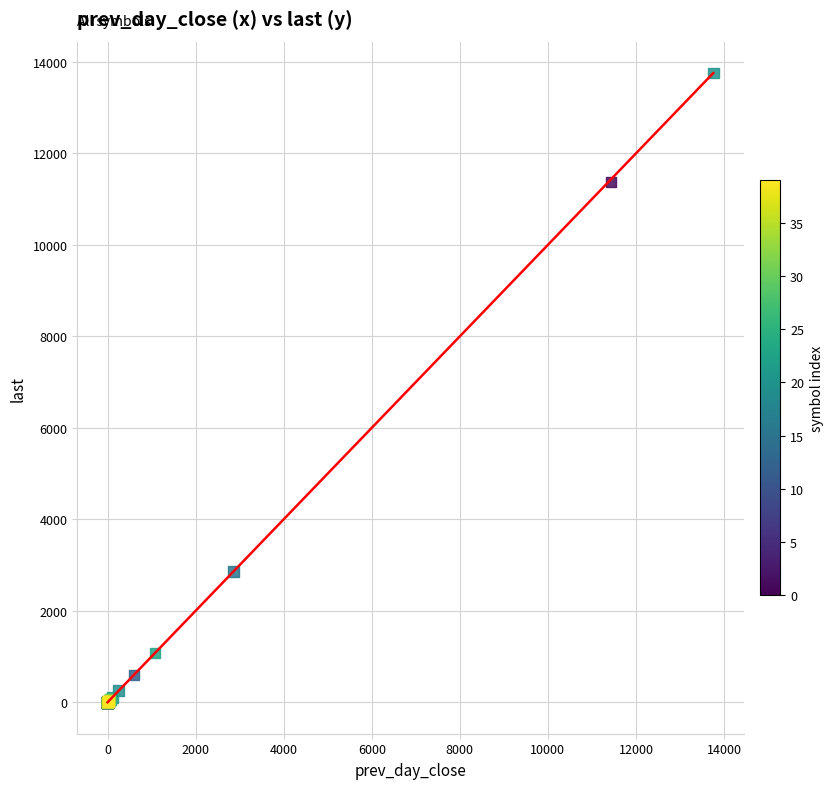

What Y value in the scatter plot is closest to 6877?

2866.0